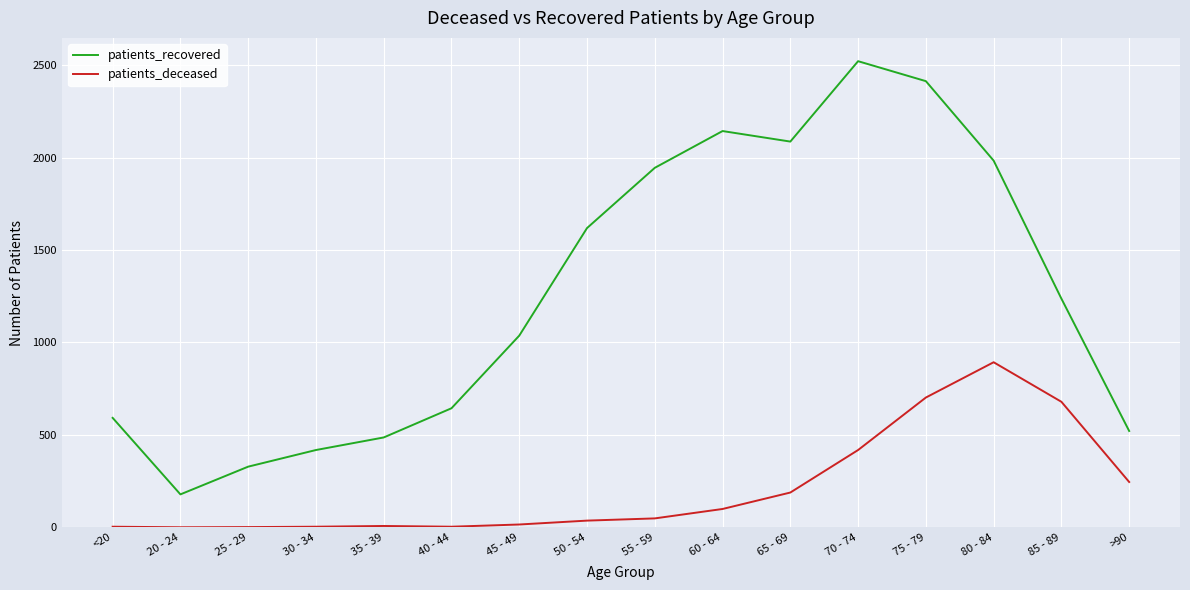

What is the sum of the patients_recovered values at 45 - 49 and 70 - 74?

3559